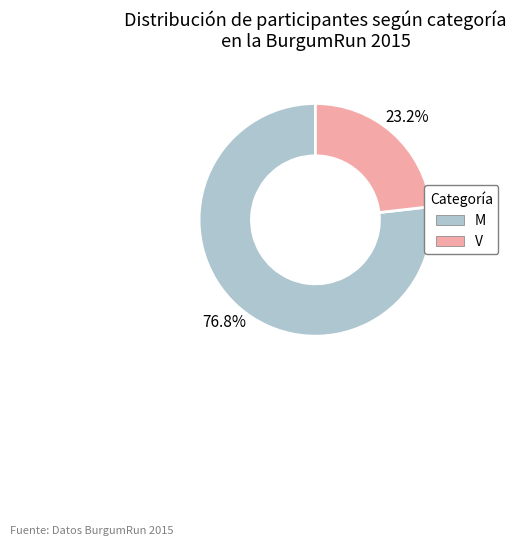

Is there a majority slice in this chart?

Yes